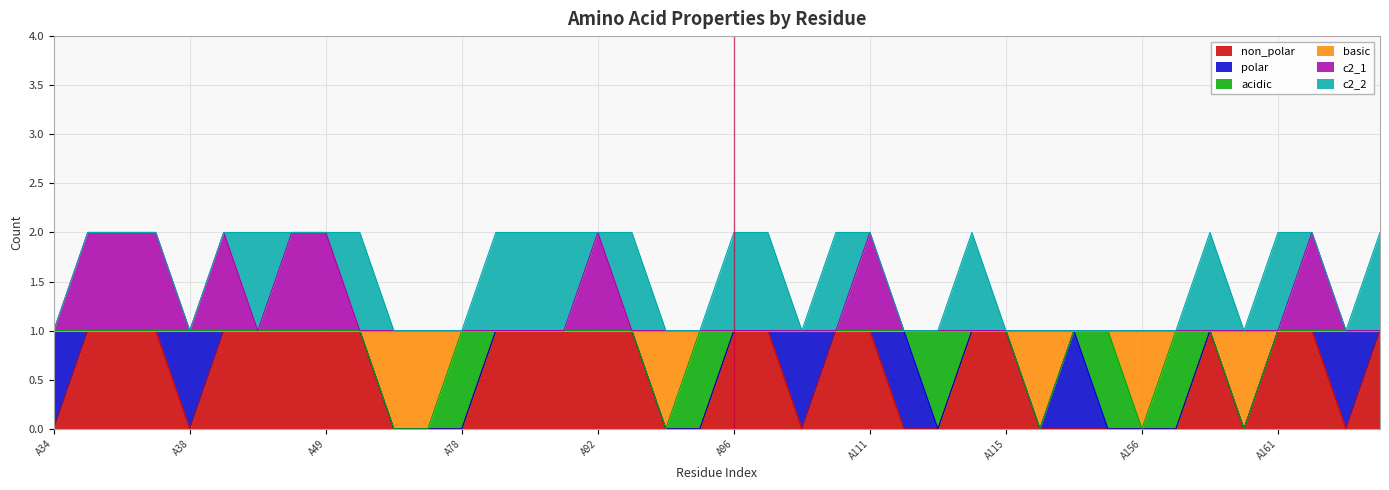

Does the chart have visible grid lines?

Yes